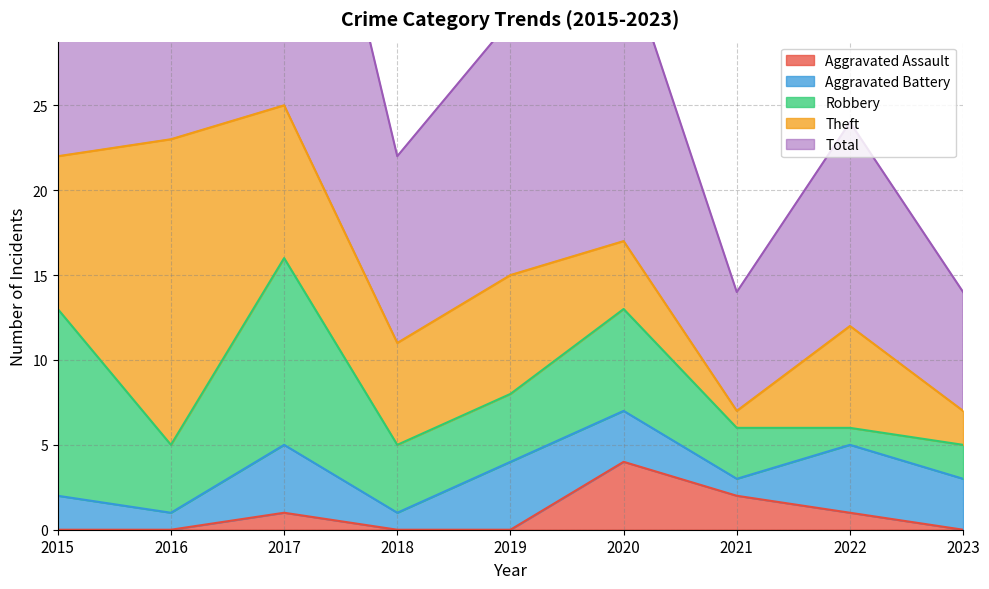

What is the average value of the Aggravated Battery series?

3